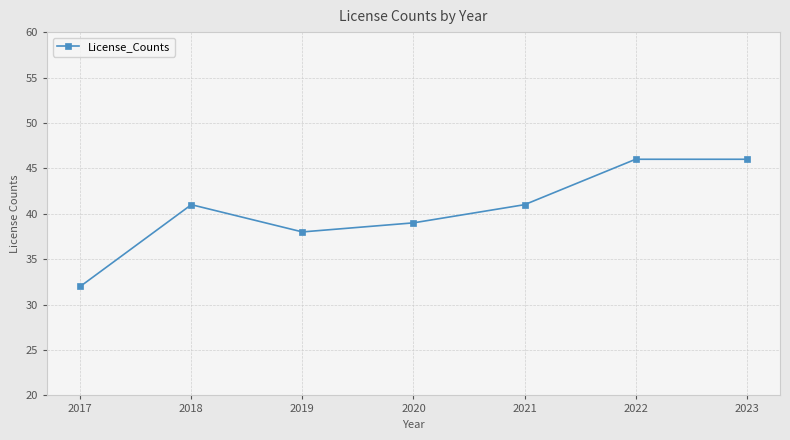

What is the approximate value at 2017?

32